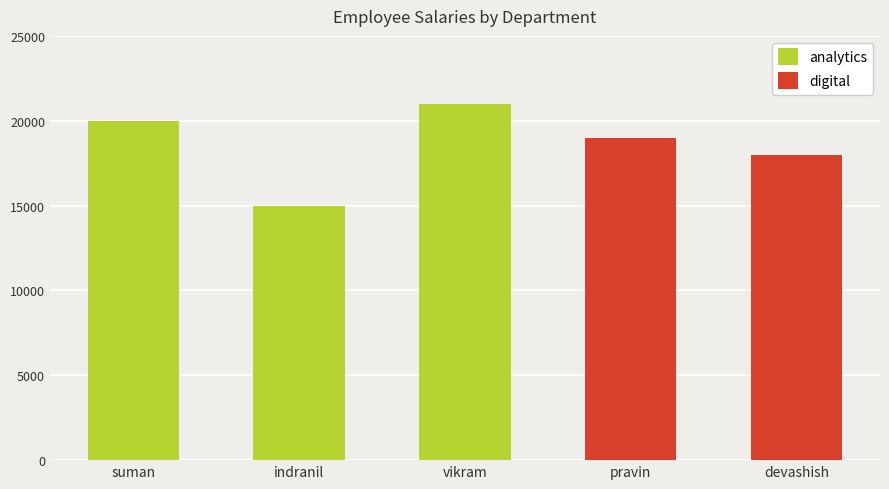

True or false: the data shows 18000 at devashish.

True